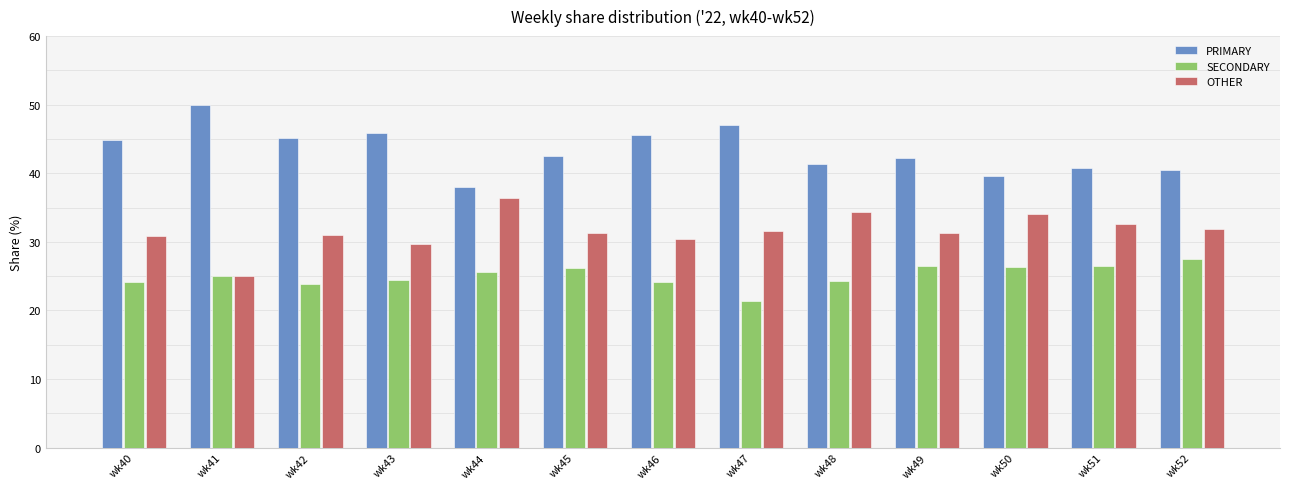

What is the minimum value for SECONDARY?

21.4